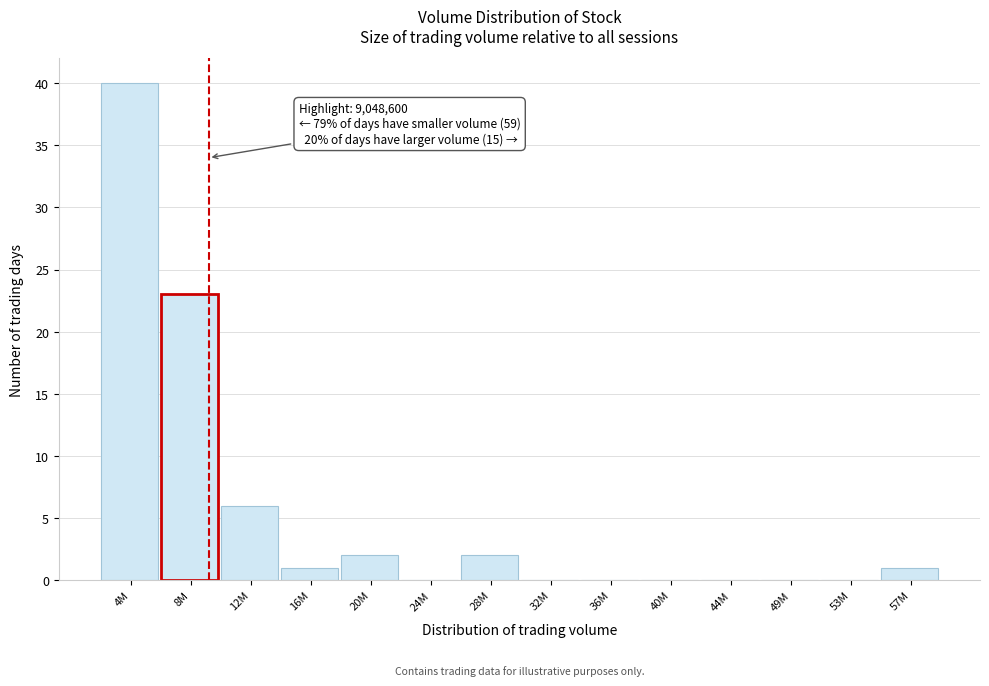

Reading left to right, extract all data points from this chart.

4M=40	8M=23	12M=6	16M=1	20M=2	24M=0	28M=2	32M=0	36M=0	40M=0	44M=0	49M=0	53M=0	57M=1